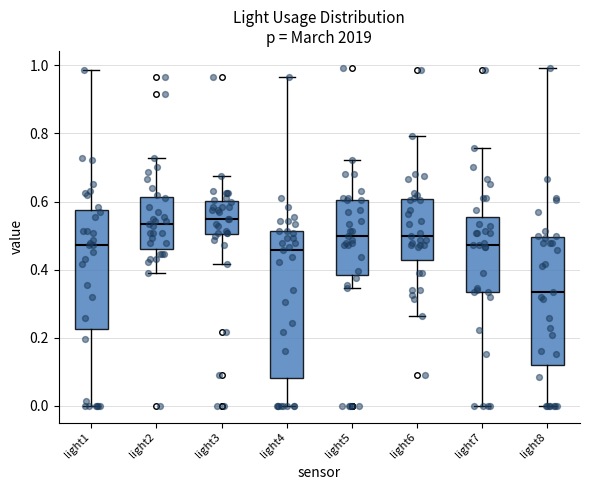

Where does the upper whisker of the box for light5 end on the y-axis? The values are not printed on the chart, so give them approximately, as read against the axis.

0.72